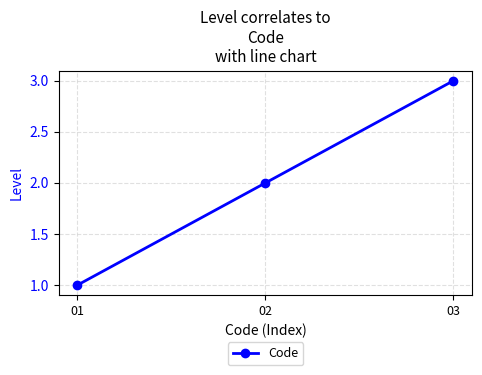

What is the maximum value shown in the chart?

3